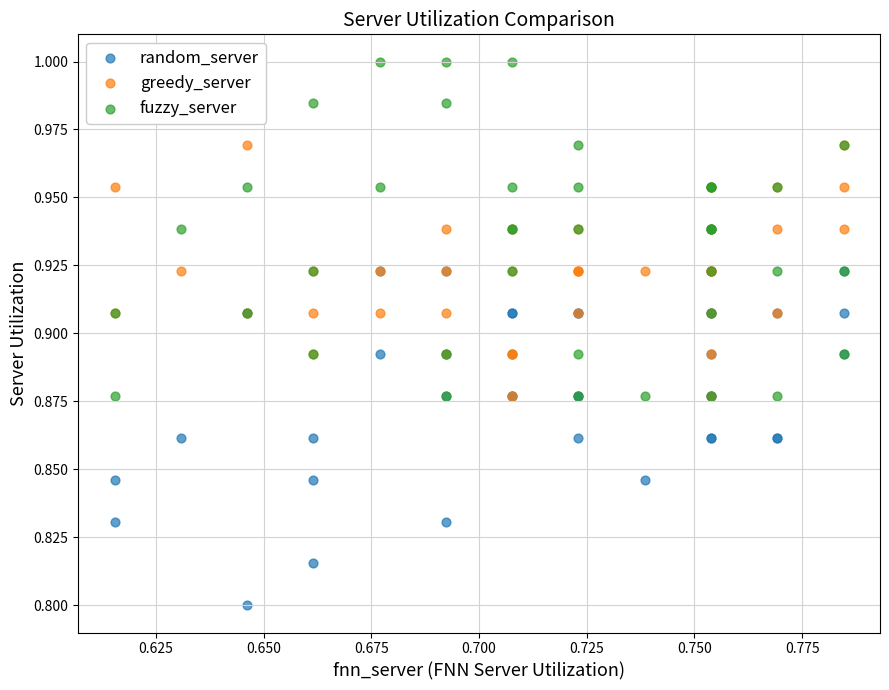

Which series reaches the minimum Y coordinate?

random_server